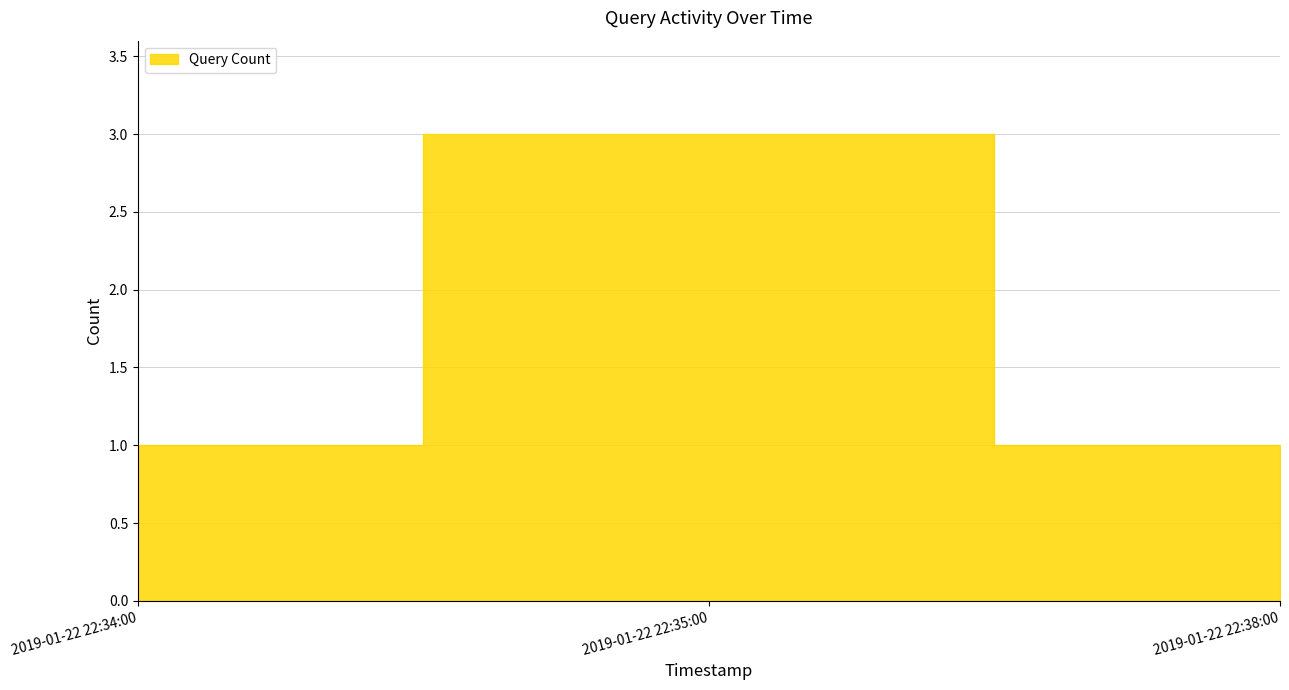

Is it true that the value at 2019-01-22 22:34:00 is 1?

True